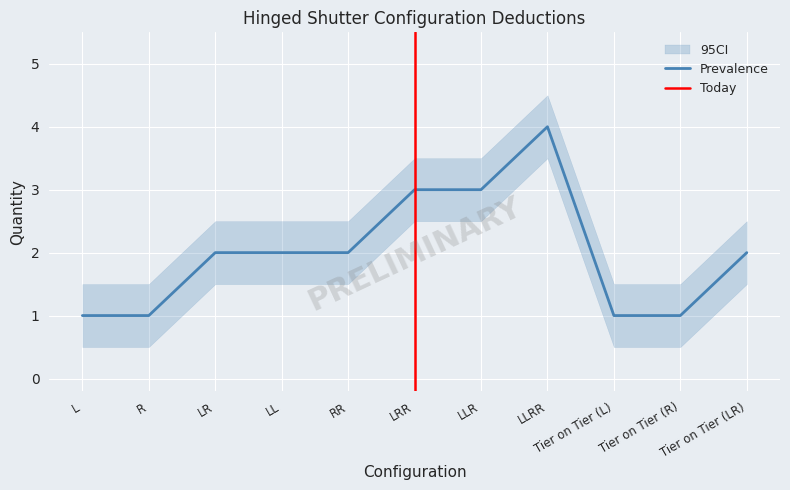

True or false: Panel to Panel Height (Qty) and Panel to Panel (Qty) cross at least once.

False